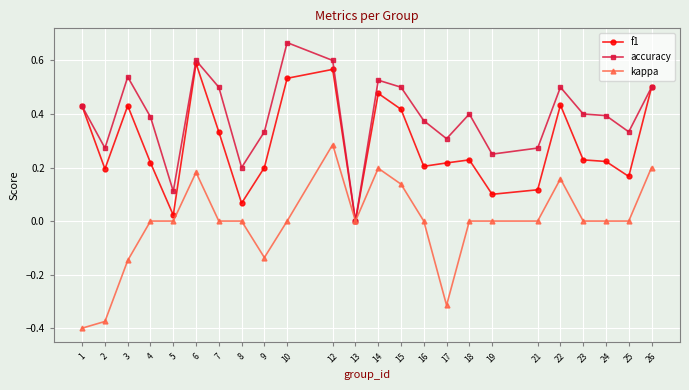

At 23, list the series in order from largest to smallest.

accuracy, f1, kappa